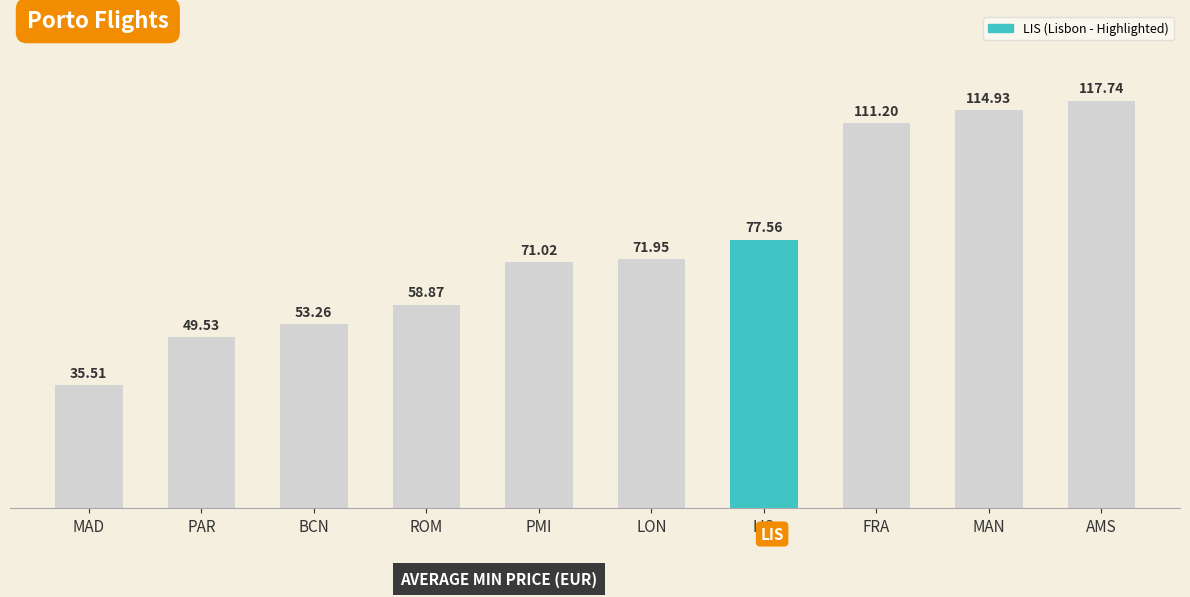

List the labels in order of value, smallest first.

MAD, PAR, BCN, ROM, PMI, LON, LIS, FRA, MAN, AMS